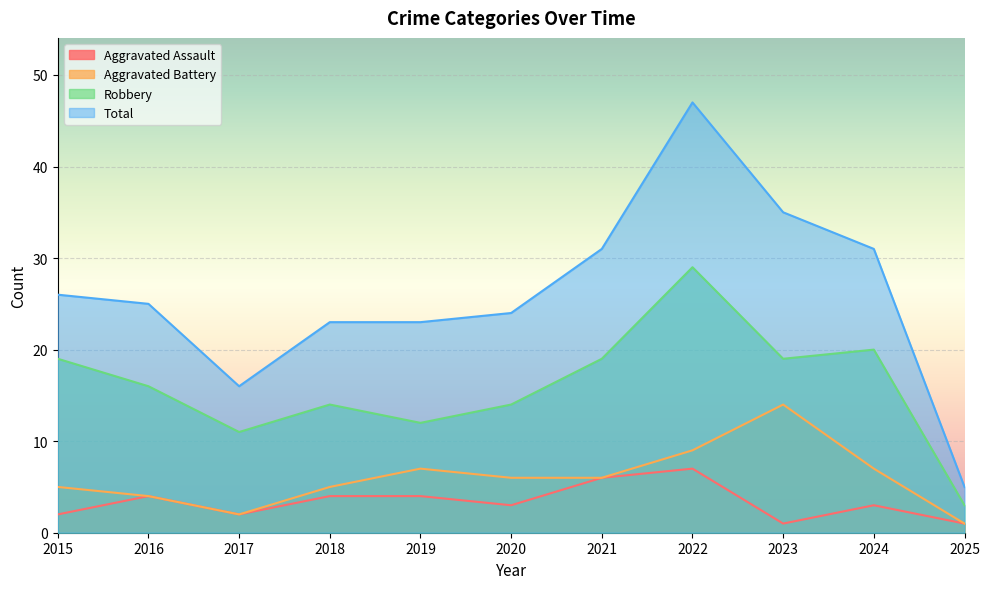

In Robbery, how many points are higher than both neighbors (excluding endpoints)?

3